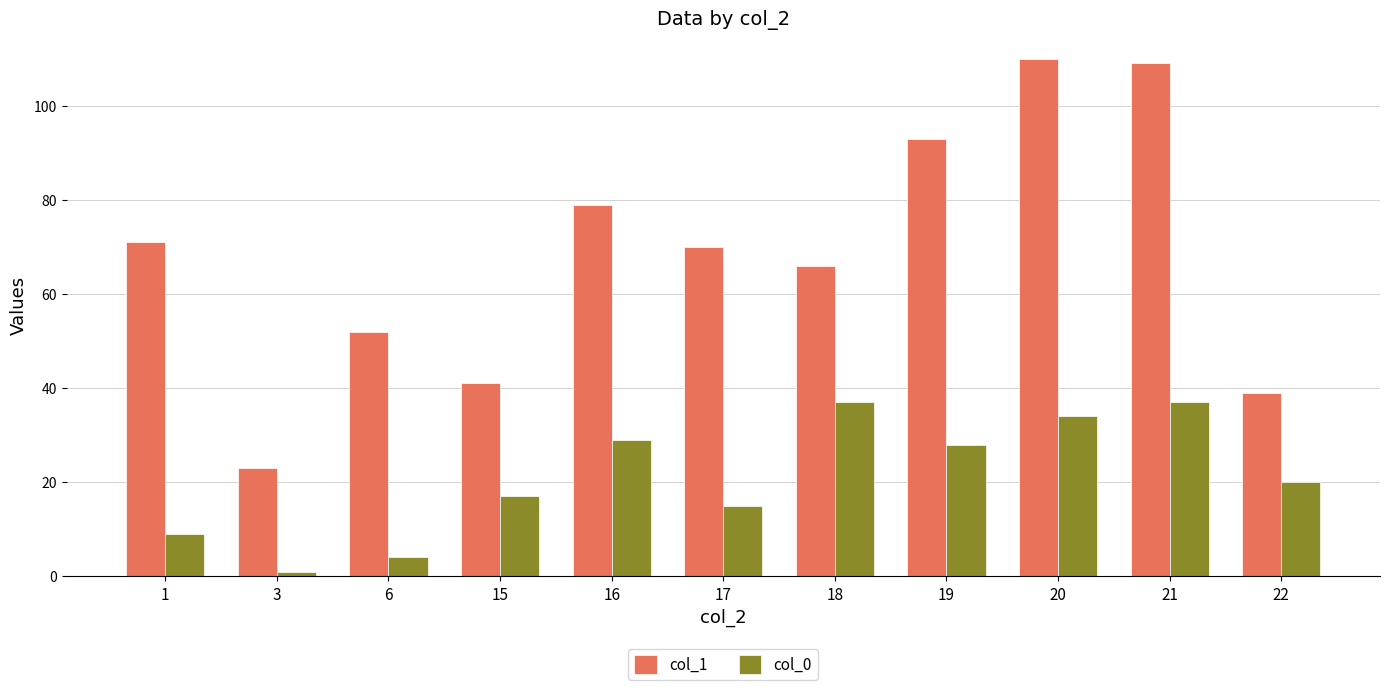

List the series in order of their overall mean, lowest first.

col_0, col_1